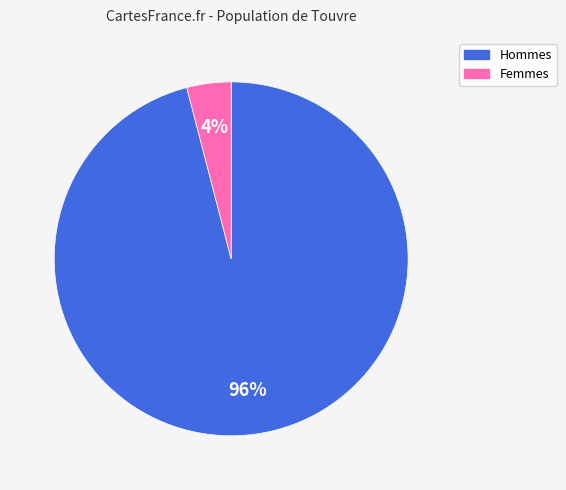

To the nearest percent, what is the average slice percentage?

50%